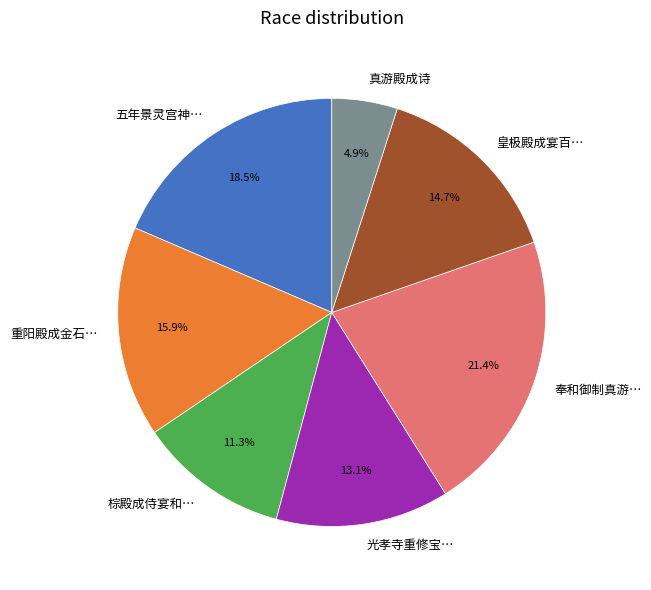

Combined, do 皇极殿成宴百… and 真游殿成诗 account for over 50%?

No